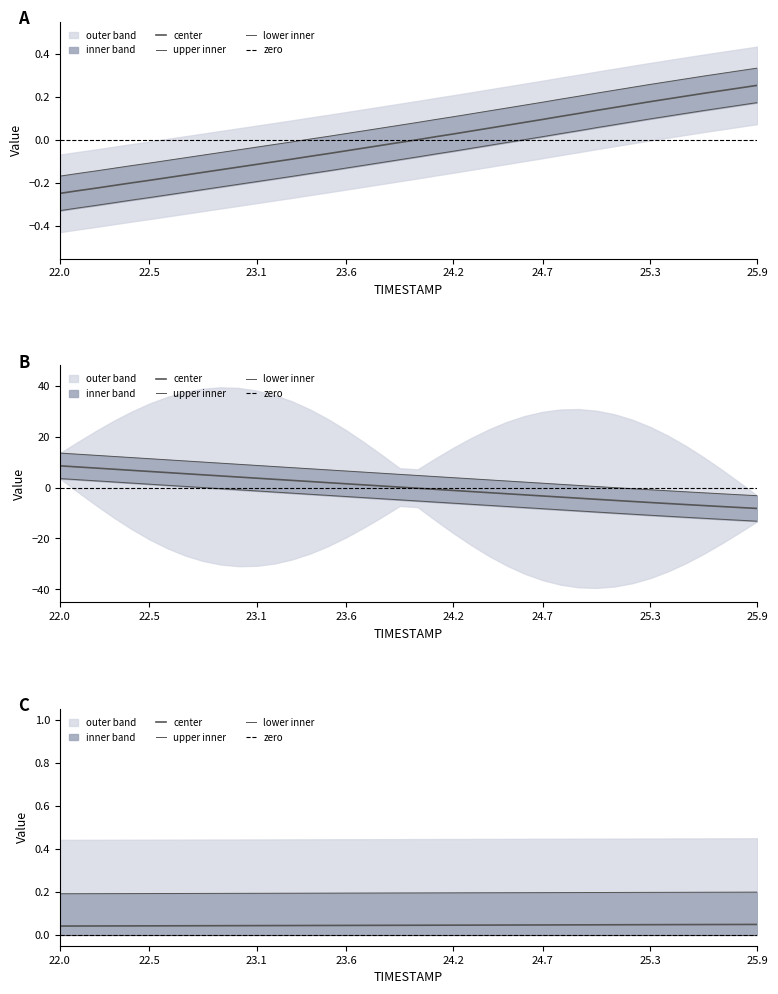

Is it true that Y equals -5.7 at 24.1?

True